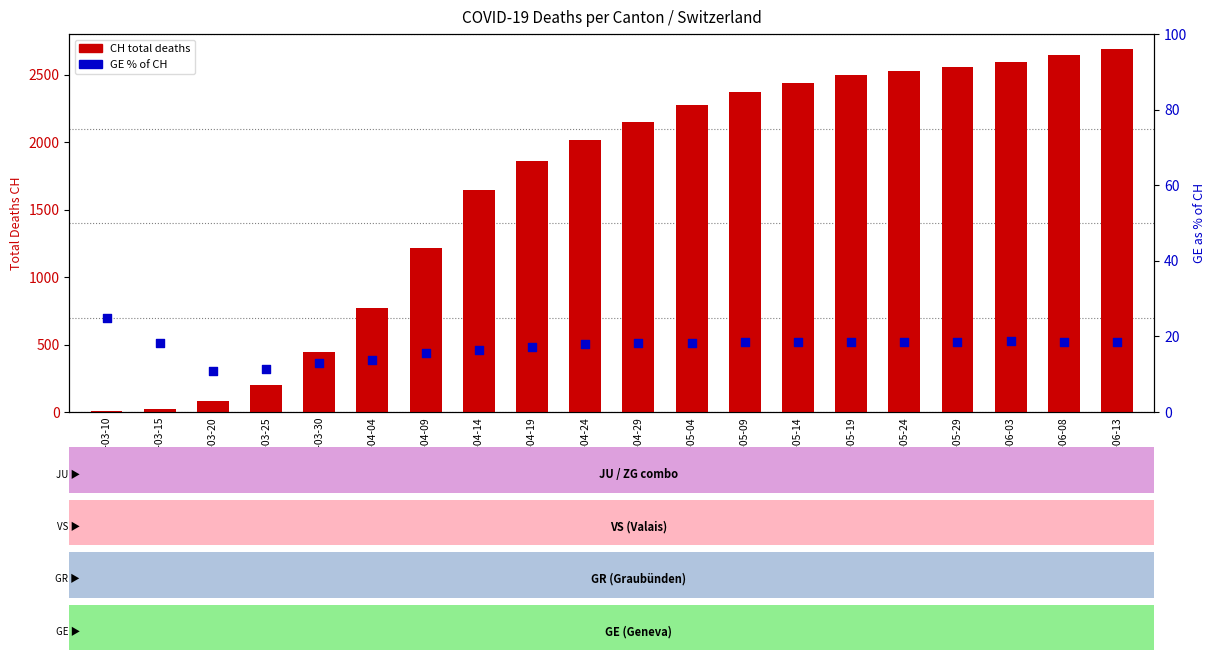

Which series contains the lowest Y value?

CH